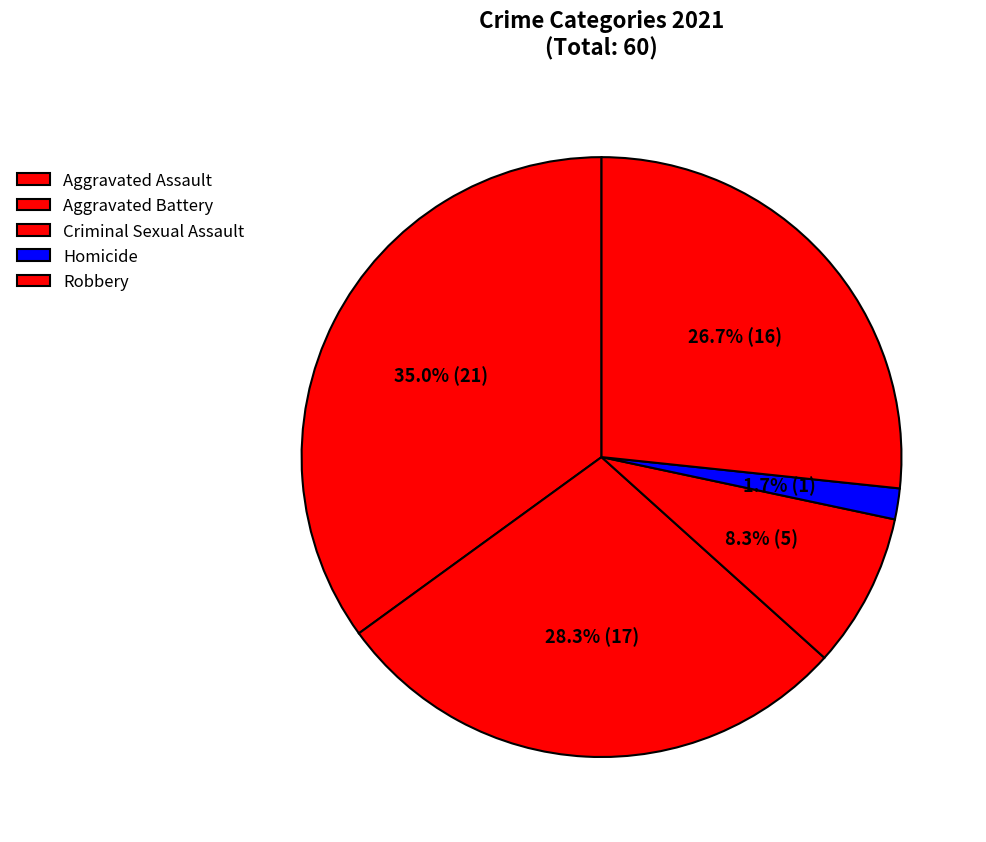

To the nearest percent, what percentage of the pie is Aggravated Assault?

35%